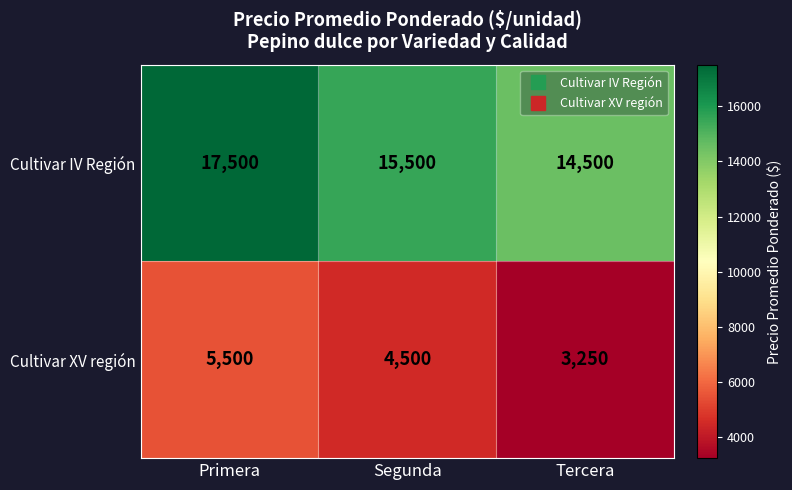

Rank the series at Tercera from lowest to highest value.

Cultivar XV región, Cultivar IV Región